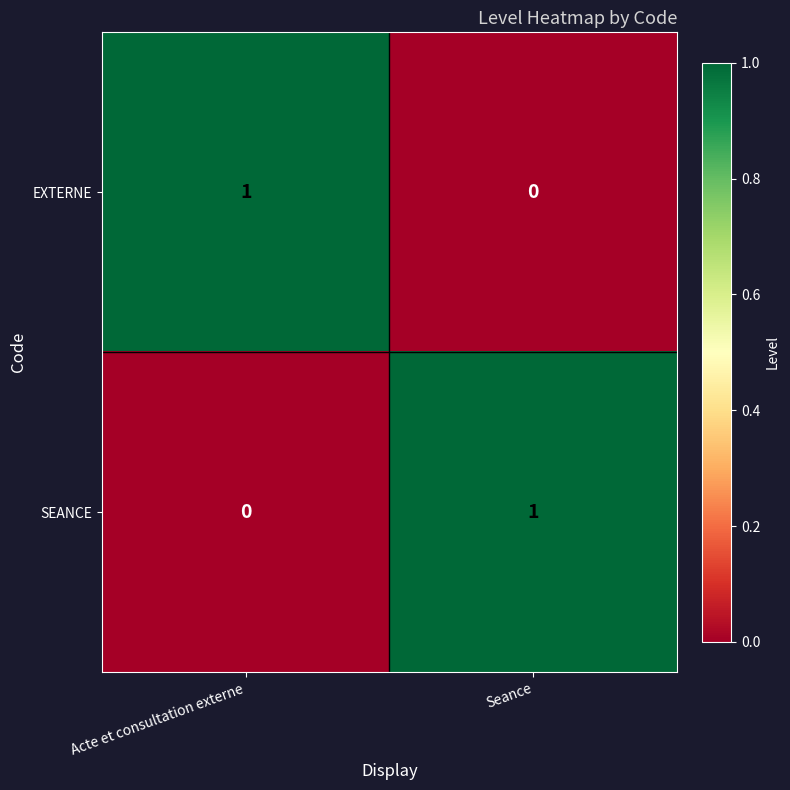

At which label is EXTERNE closest to 0?

Seance